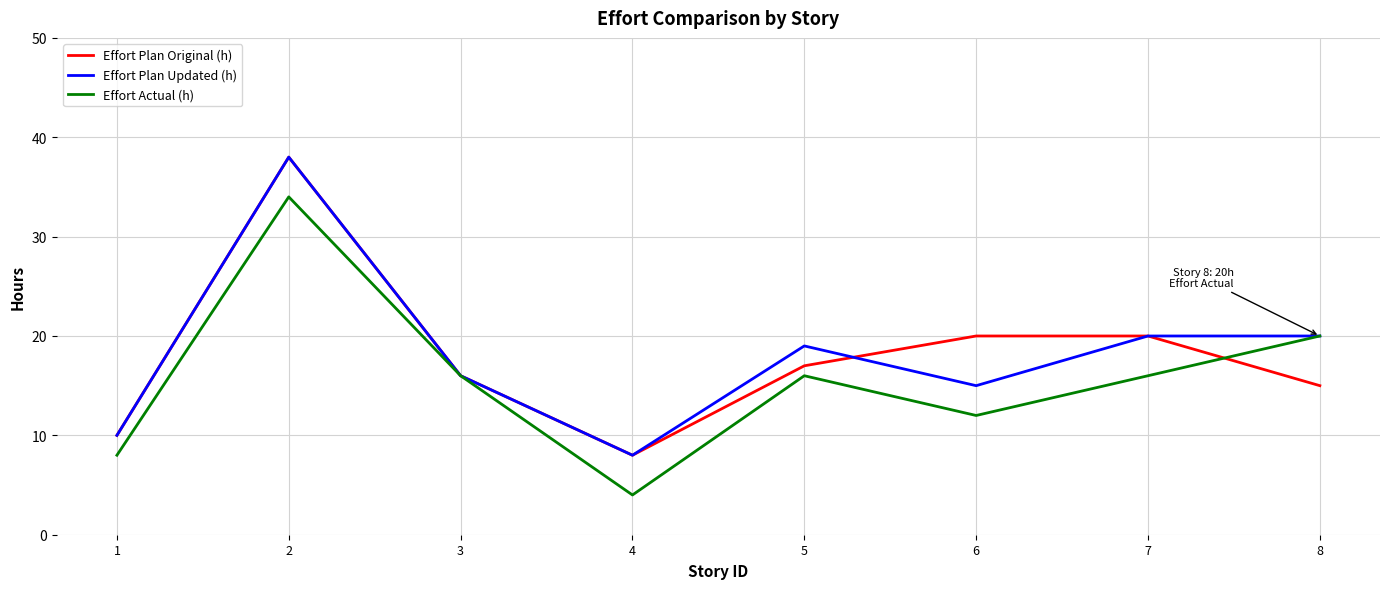

The Effort Plan Updated (h) series shows 22 at 6. True or false?

False